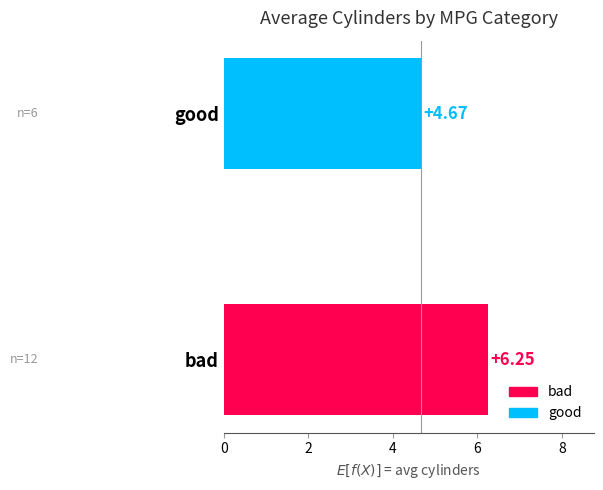

What is the average value?

5.5